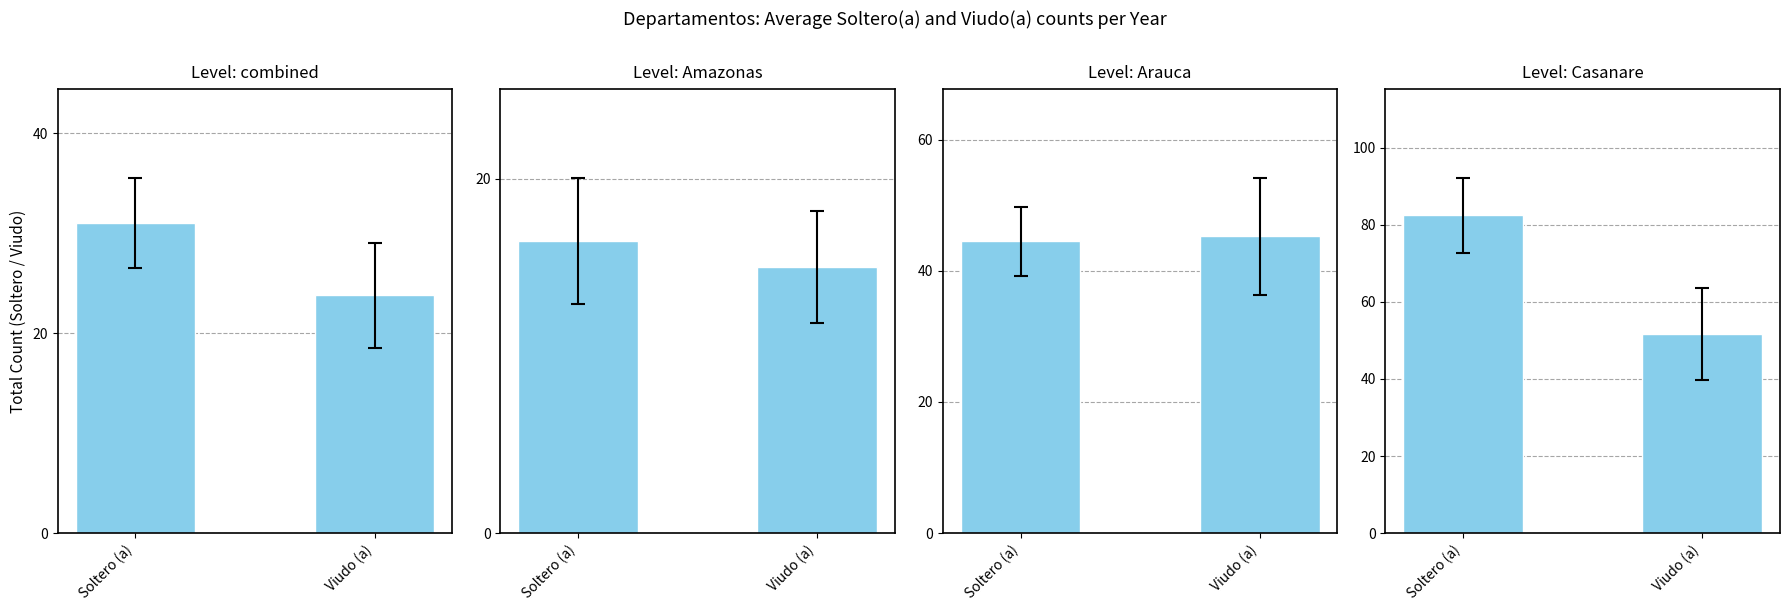

List the labels in order of Casanare value, smallest first.

Viudo (a), Soltero (a)